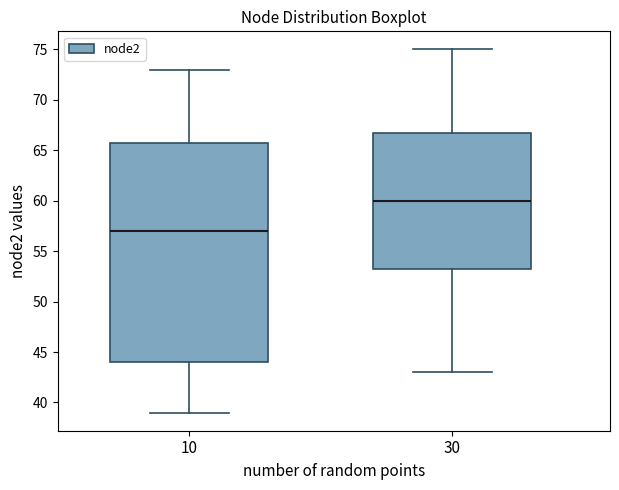

Reading left to right, read every box against the y-axis: the position of its median line, the range the box covers, and the ends of its whiskers. The values are not printed on the chart, so give them approximately, as read against the axis.

10: median 57.0, box 44.0 to 66.0, whiskers 39.0 to 73.0
30: median 60.0, box 53.5 to 67.0, whiskers 43.0 to 75.0